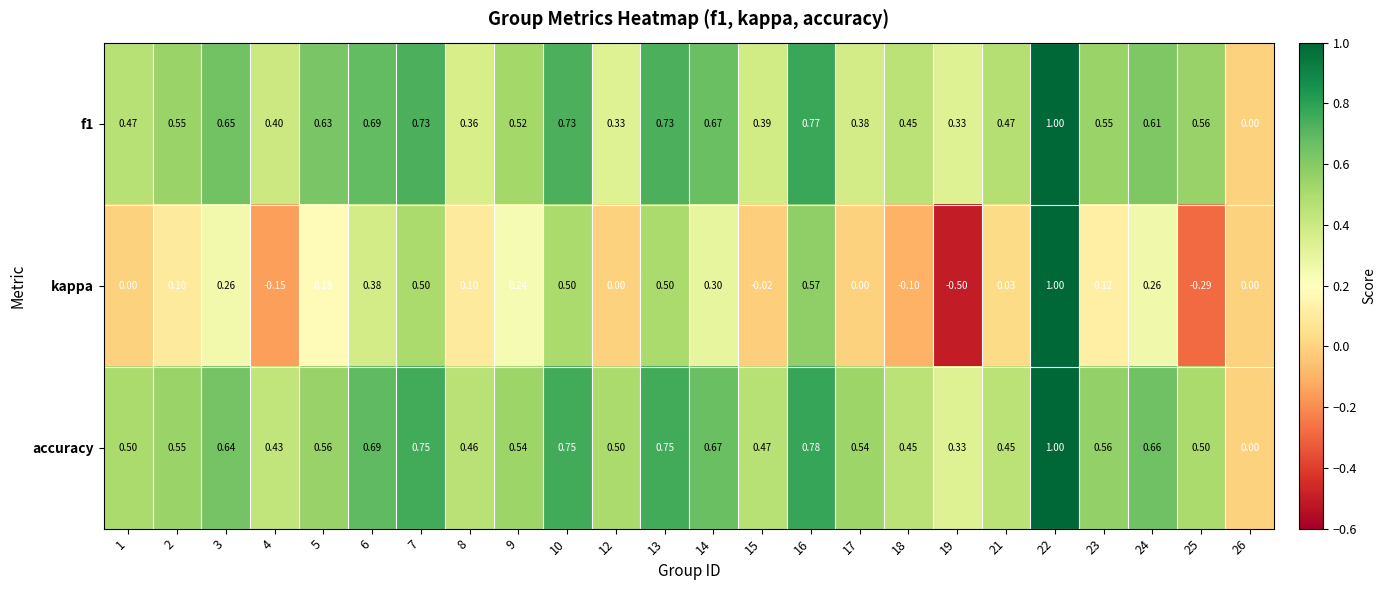

How many data points does each series have?

24